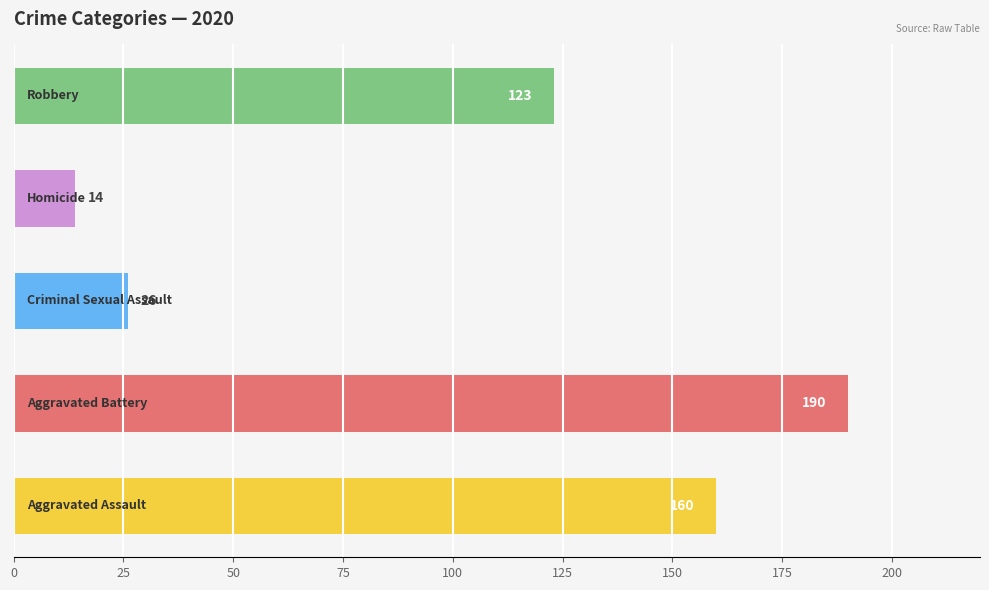

What is the average value?

103